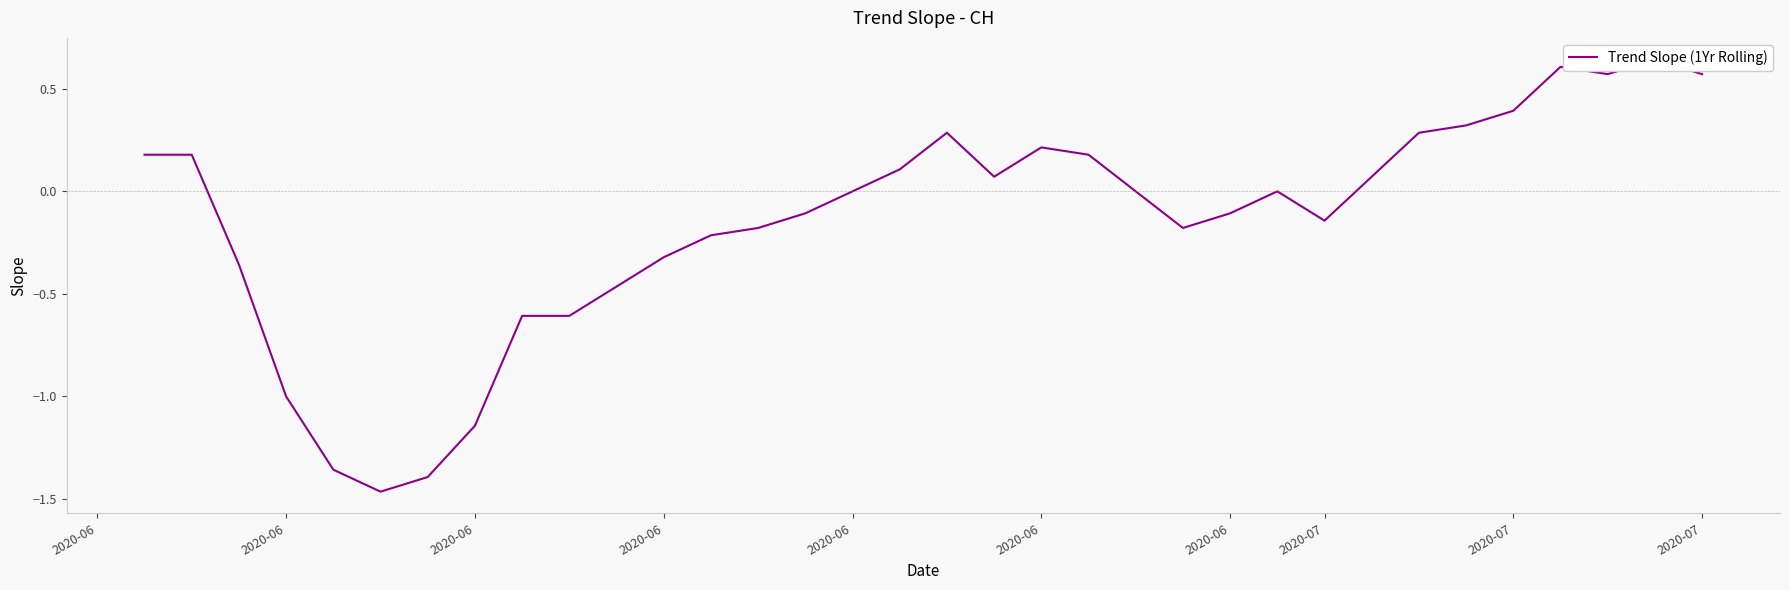

Count the values in the range -1 to 0.

12